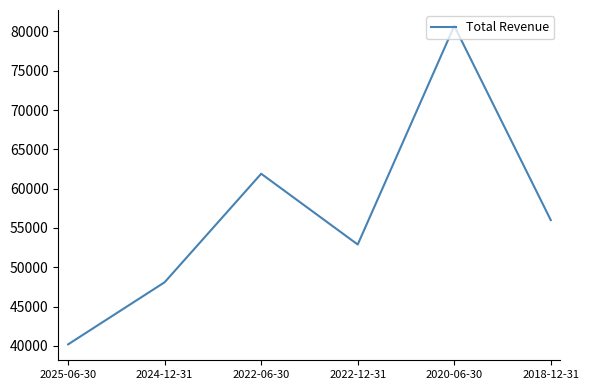

Rank the categories by value from lowest to highest.

2025-06-30, 2024-12-31, 2022-12-31, 2018-12-31, 2022-06-30, 2020-06-30